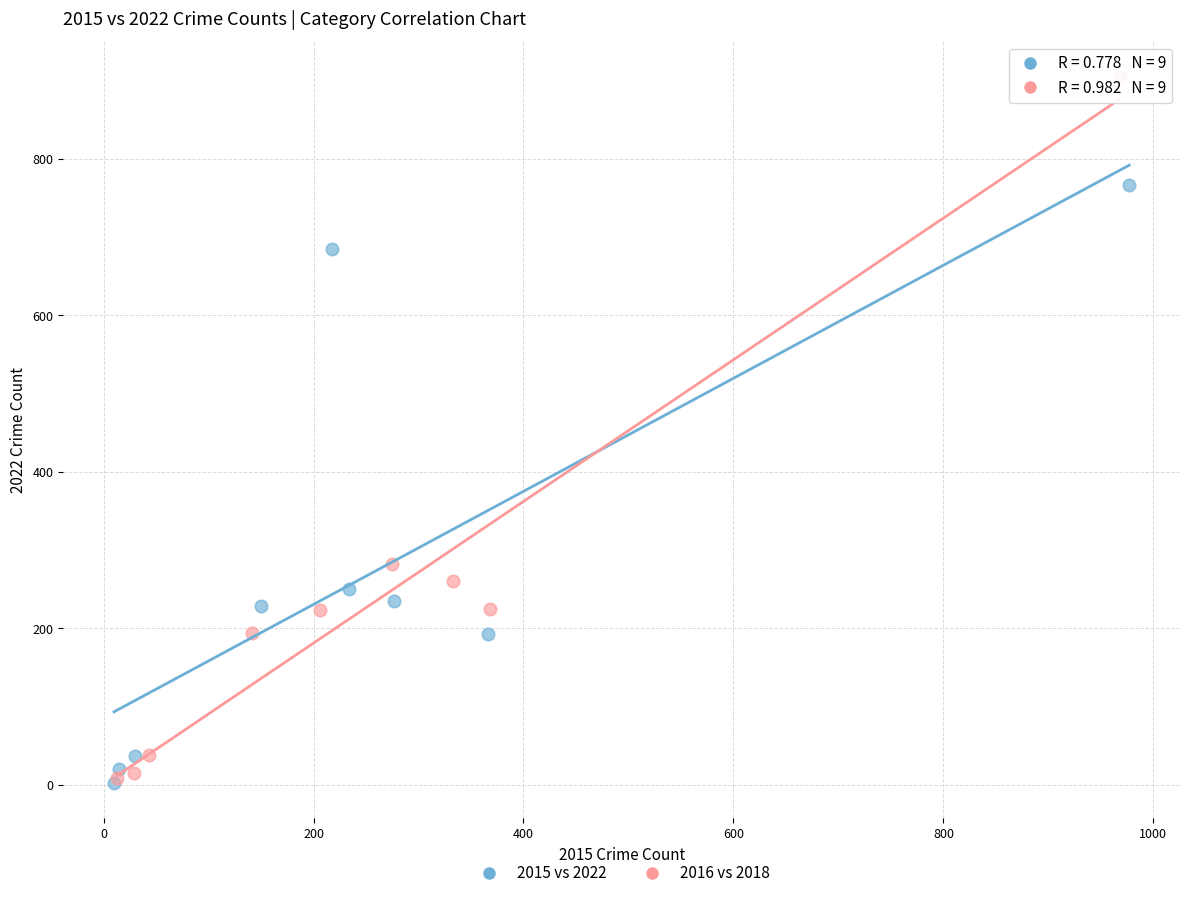

Which series reaches the maximum Y coordinate?

2016 vs 2018